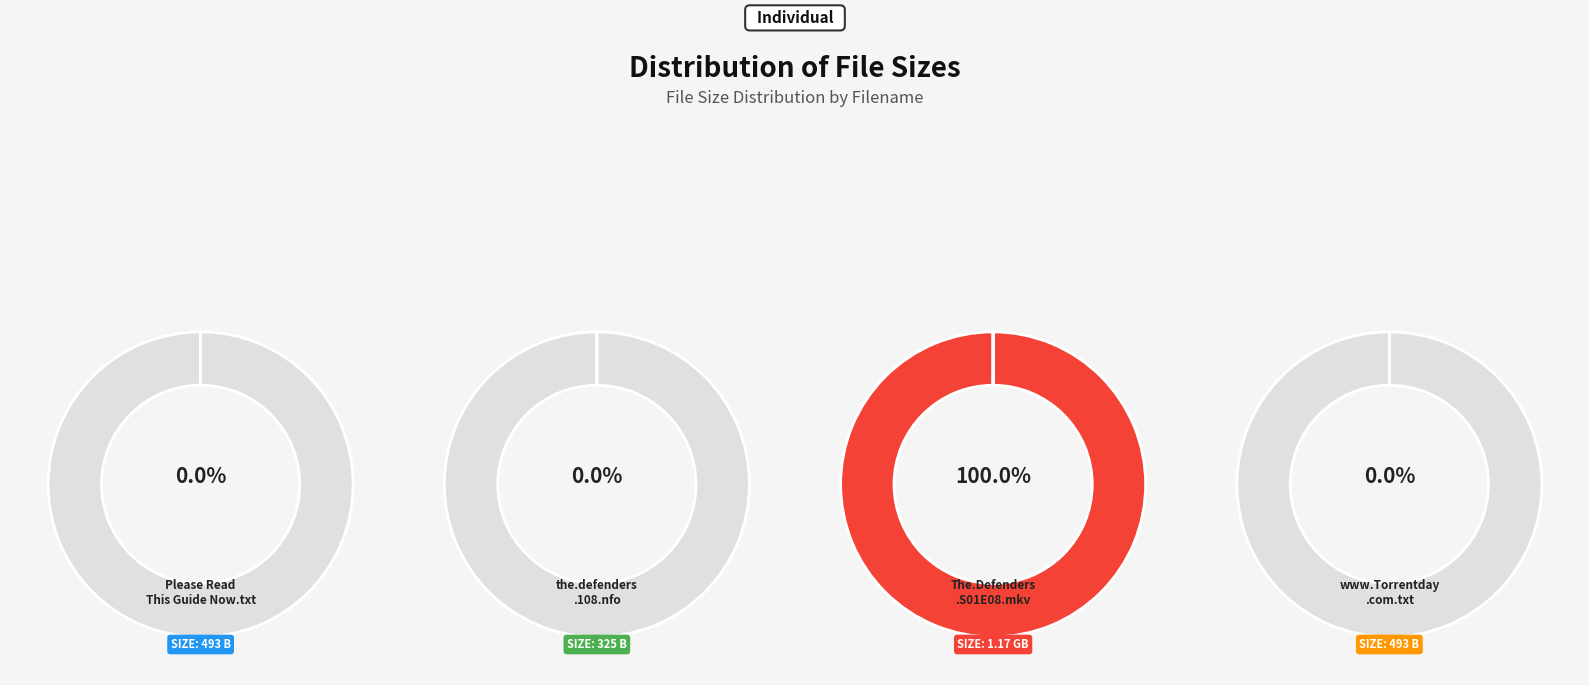

Is there a majority slice in this chart?

Yes